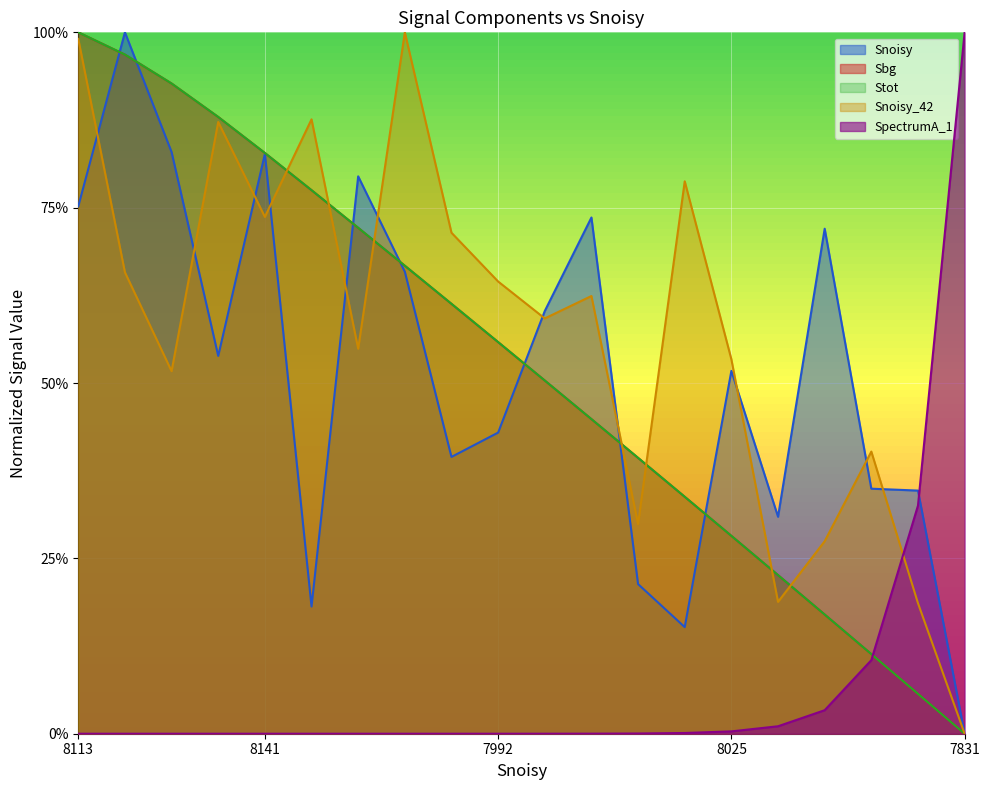

Where is Stot nearest to the value 0?

7831